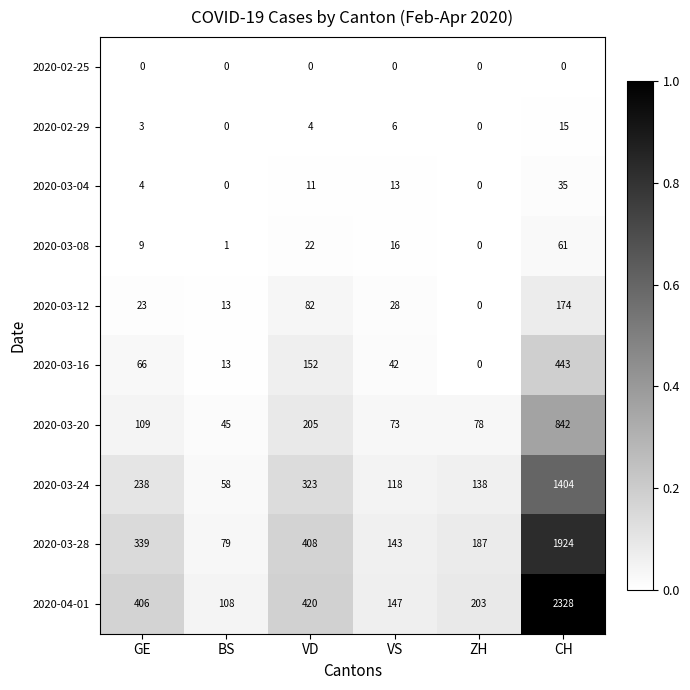

Between GE and VS, which series saw the biggest shift?

2020-04-01